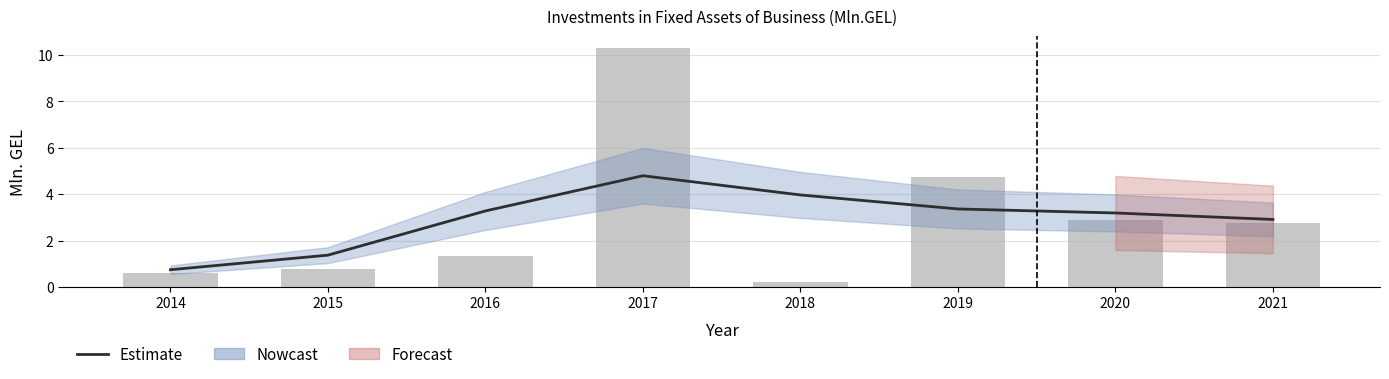

What is the value of the Estimate bar at the 5th from the left?

4.0